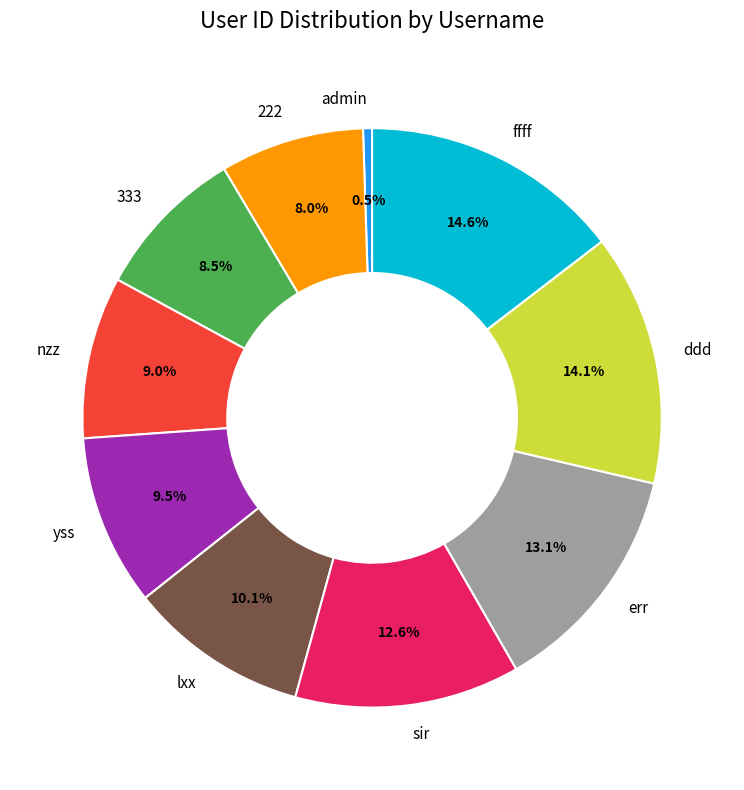

What percentage is the ffff slice, to the nearest percent?

15%